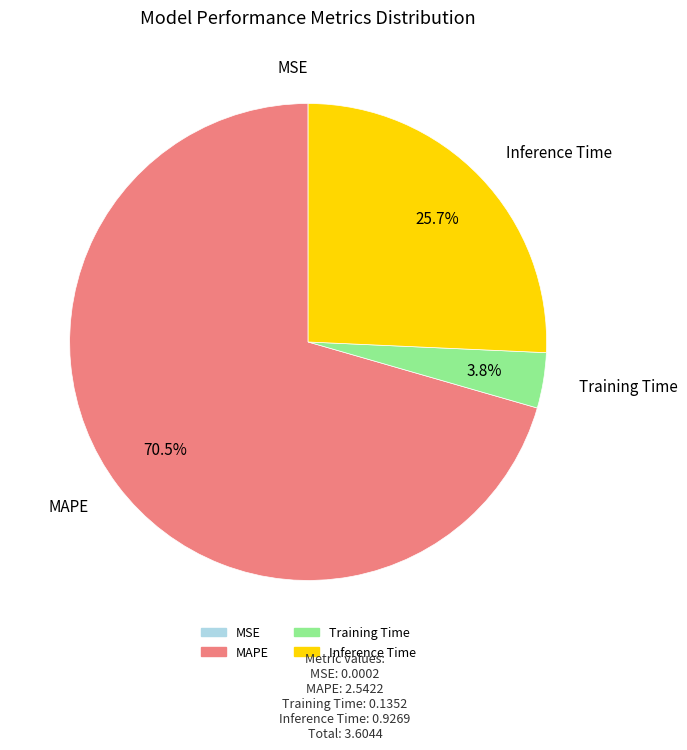

What is the majority slice?

MAPE